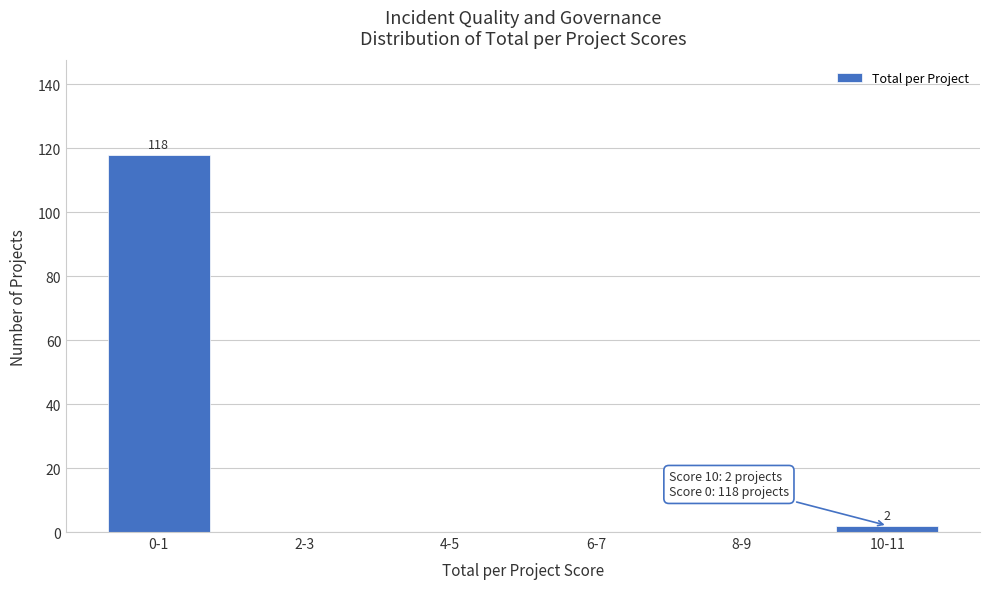

Reading left to right, transcribe all the data shown in this chart.

0-1=118	2-3=0	4-5=0	6-7=0	8-9=0	10-11=2